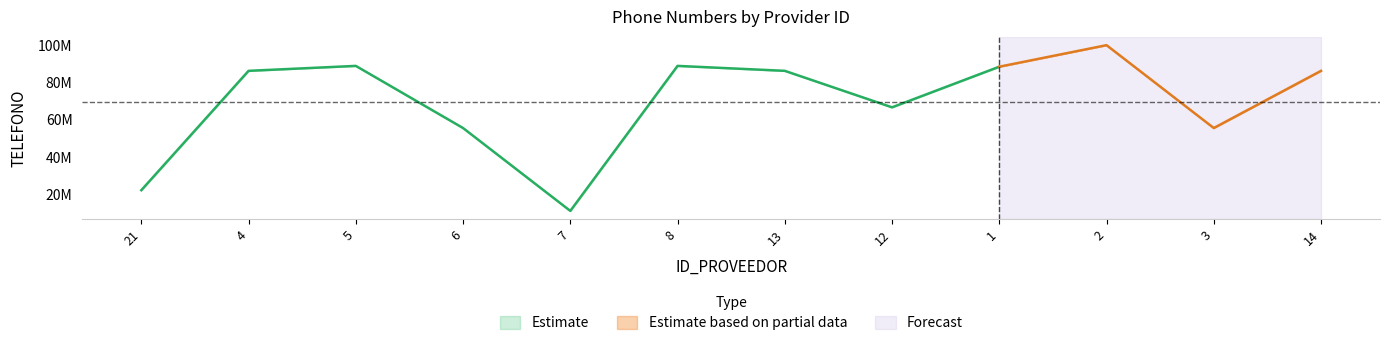

Reading left to right, list all the values displayed in this chart.

TELEFONO_lower: 21=22222222	4=86231000	5=88883000	6=55553000	7=11113000	8=88883500	13=86231000	12=66662000	1=88447000	2=99998000	3=55563000	14=86231000
TELEFONO_mid: 21=22223333	4=86232314	5=88884444	6=55554444	7=11114444	8=88884445	13=86232314	12=66663333	1=88448844	2=99999955	3=55564458	14=86232314
TELEFONO_upper: 21=22224444	4=86233000	5=88885500	6=55555500	7=11115500	8=88885500	13=86233000	12=66664500	1=88450000	2=100001000	3=55565500	14=86233000